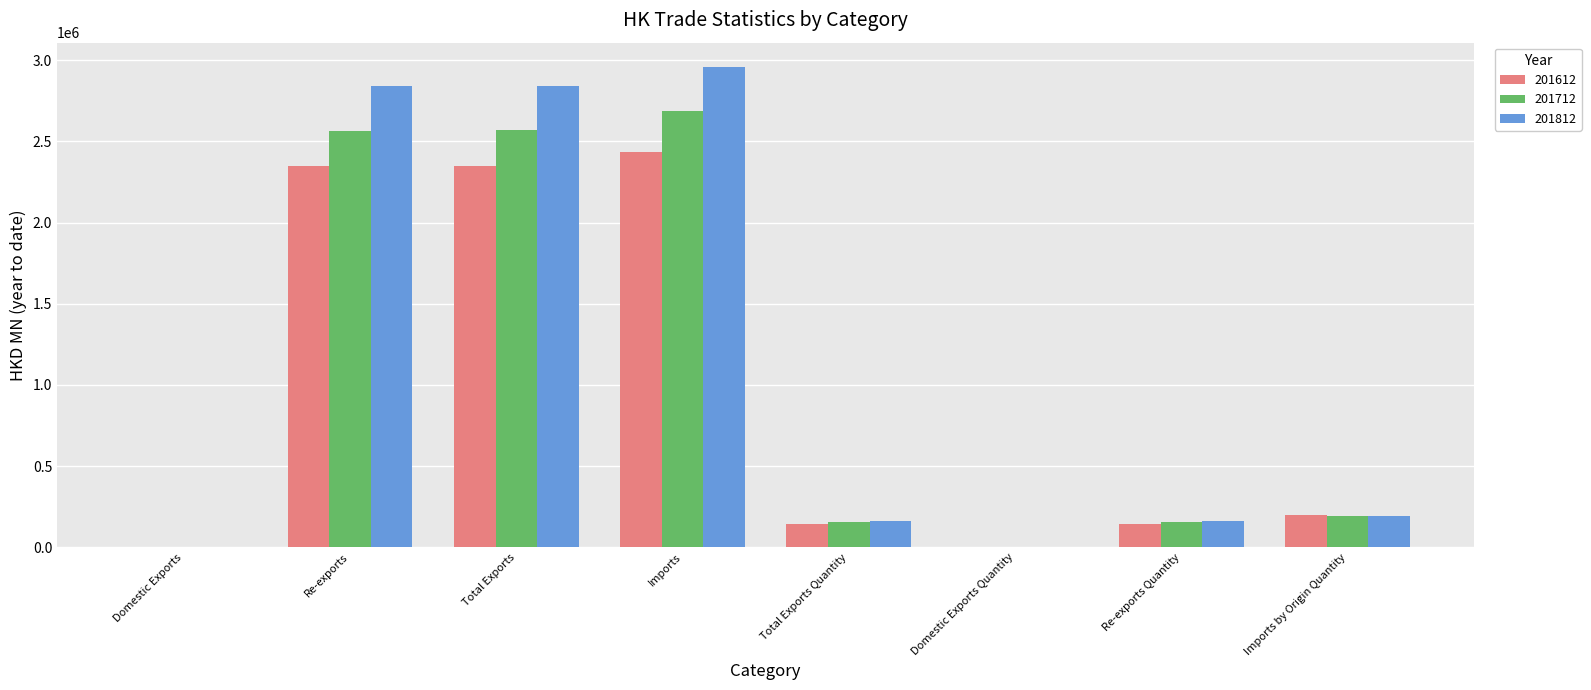

What is the sum of the 201812 values at Total Exports and Total Exports Quantity?

3004160.0